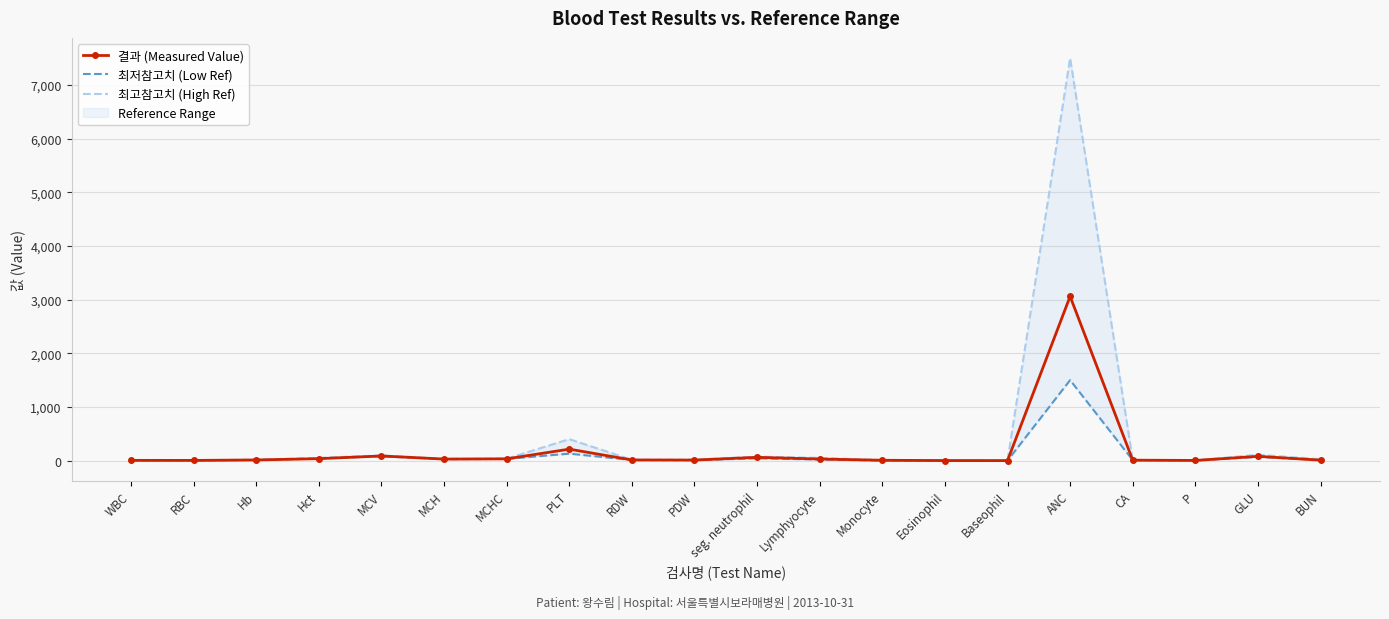

How many lines are shown in the chart?

3